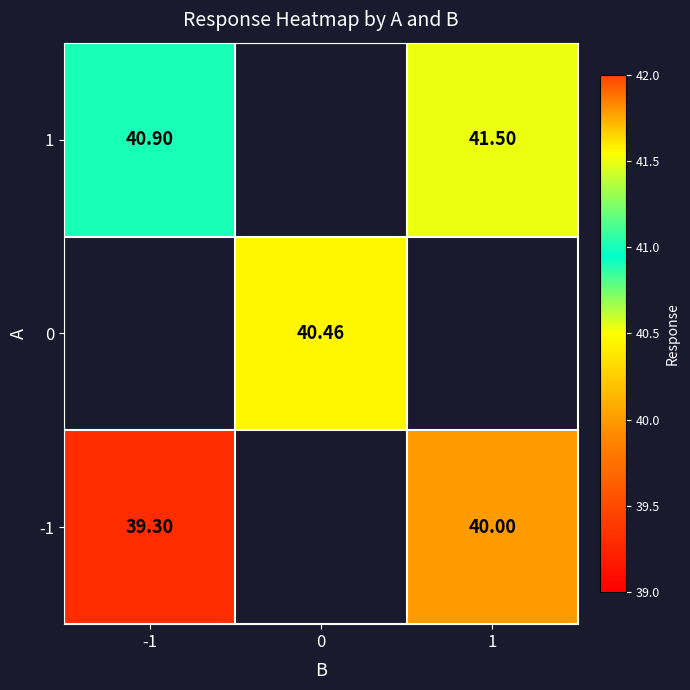

Is the value of -1 at 1 greater than the value of 1 at -1?

No